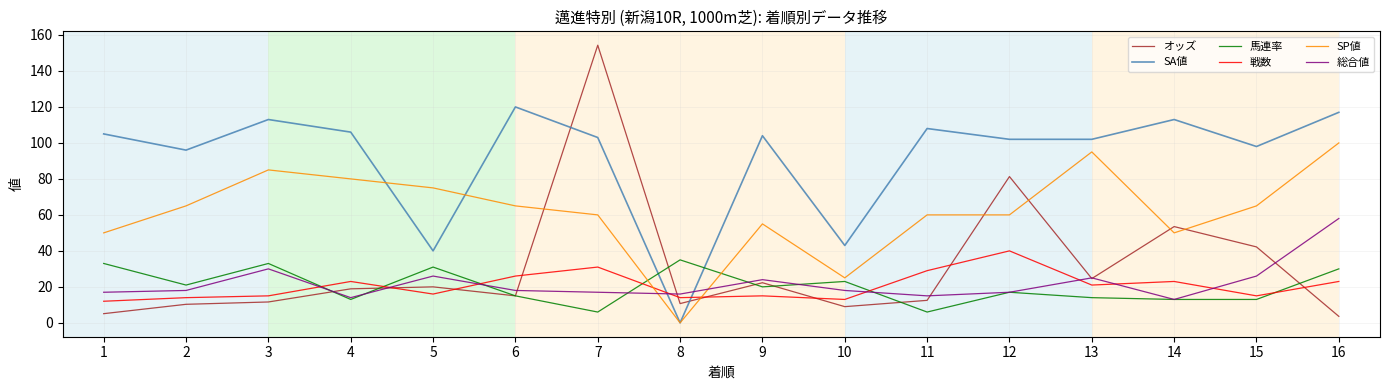

How many intersections are there between 総合値 and SP値?

2